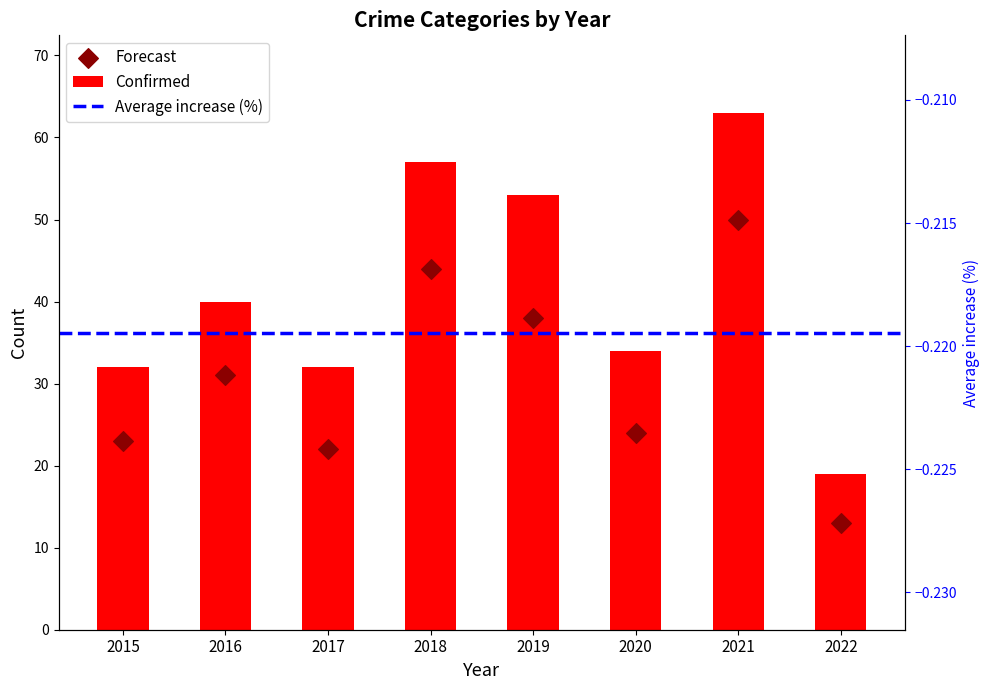

At which category is the sum across all series the highest?

2021